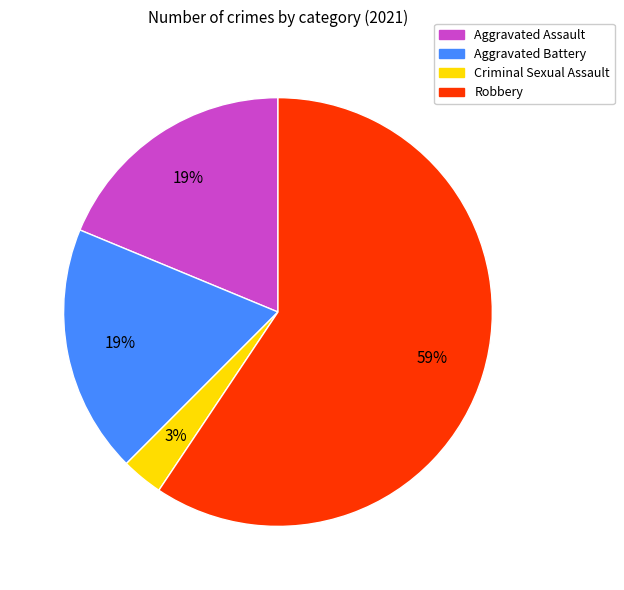

Count the number of slices in the pie.

4